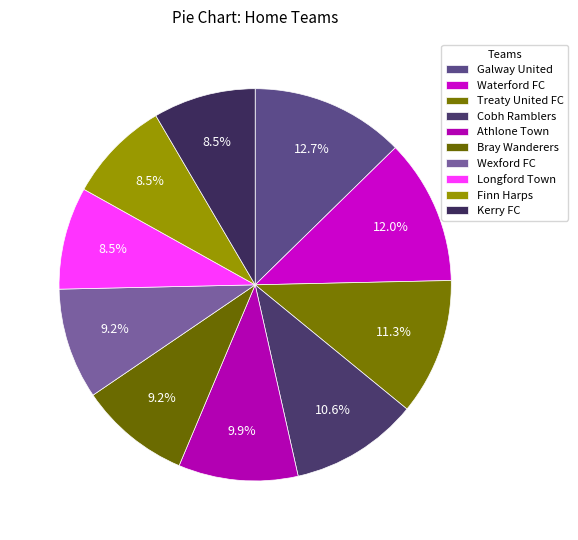

Is there a majority slice in this chart?

No